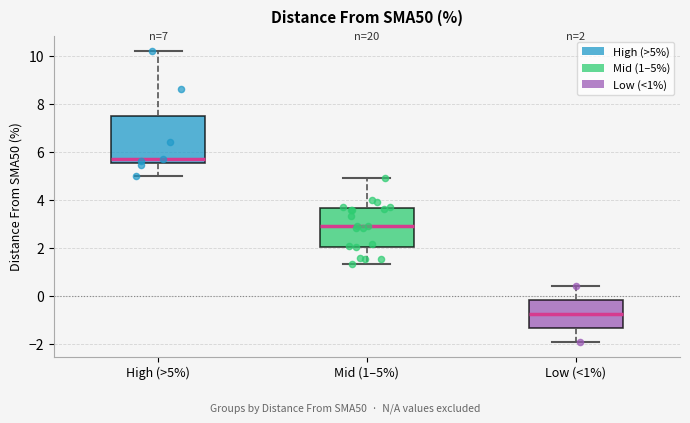

Comparing the boxes themselves (not the whiskers), which one is the tallest?

High (>5%)